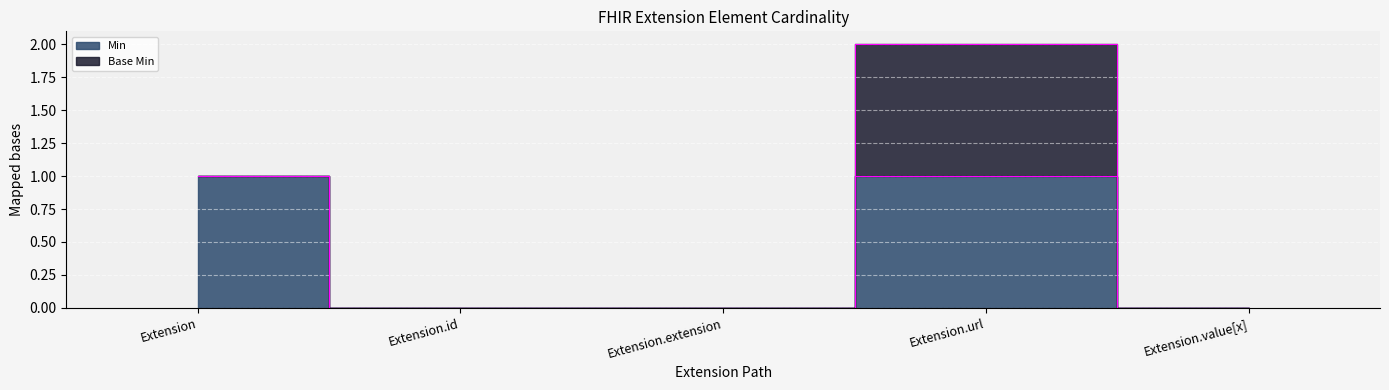

What is the label of the 5th point from the left?

Extension.value[x]